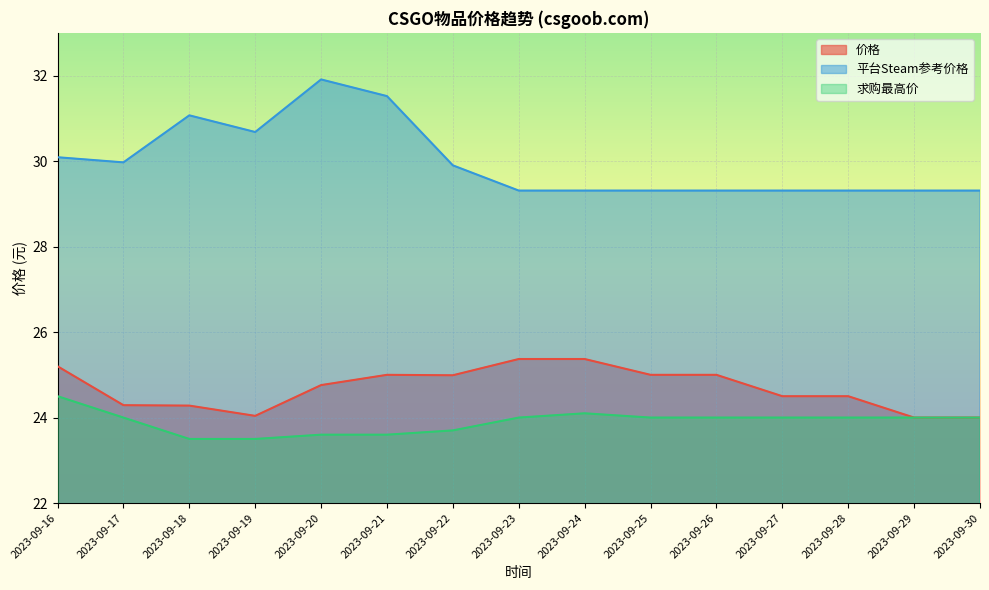

What is the sum of the 求购最高价 values at 2023-09-22 and 2023-09-19?

47.2